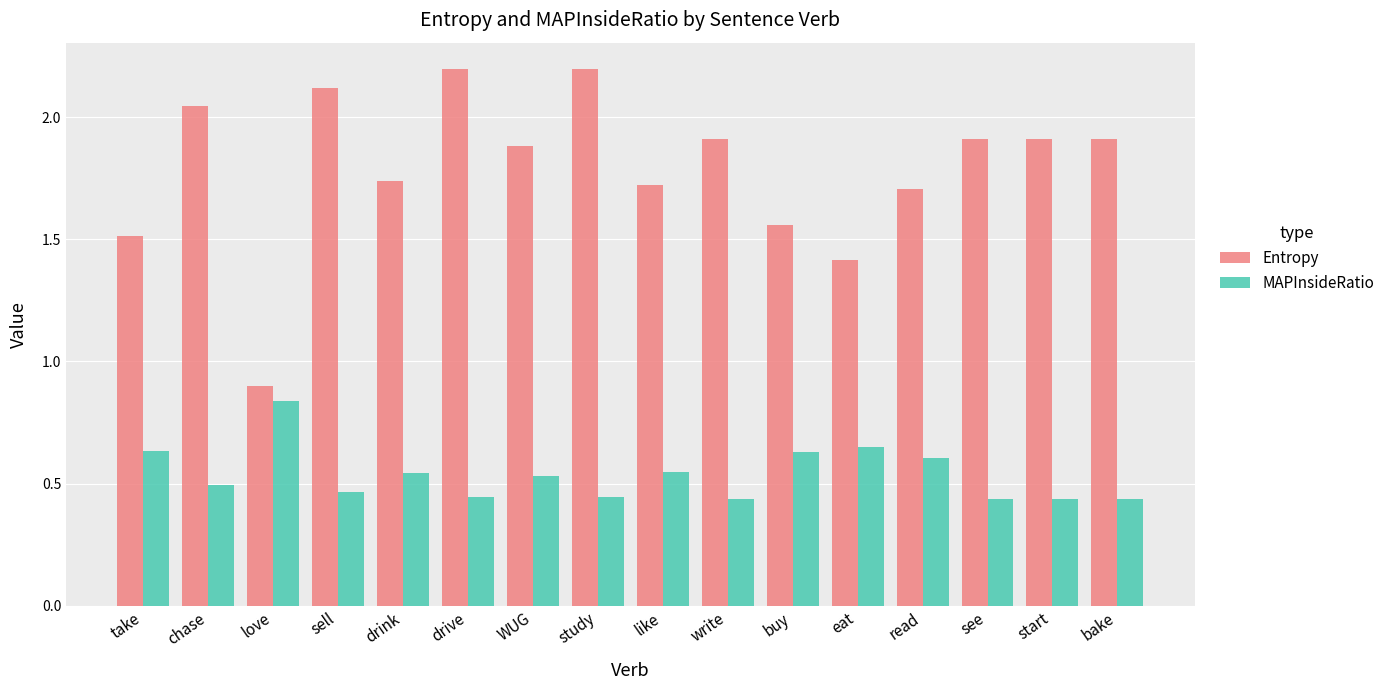

Where does the Entropy series first go above 1?

take